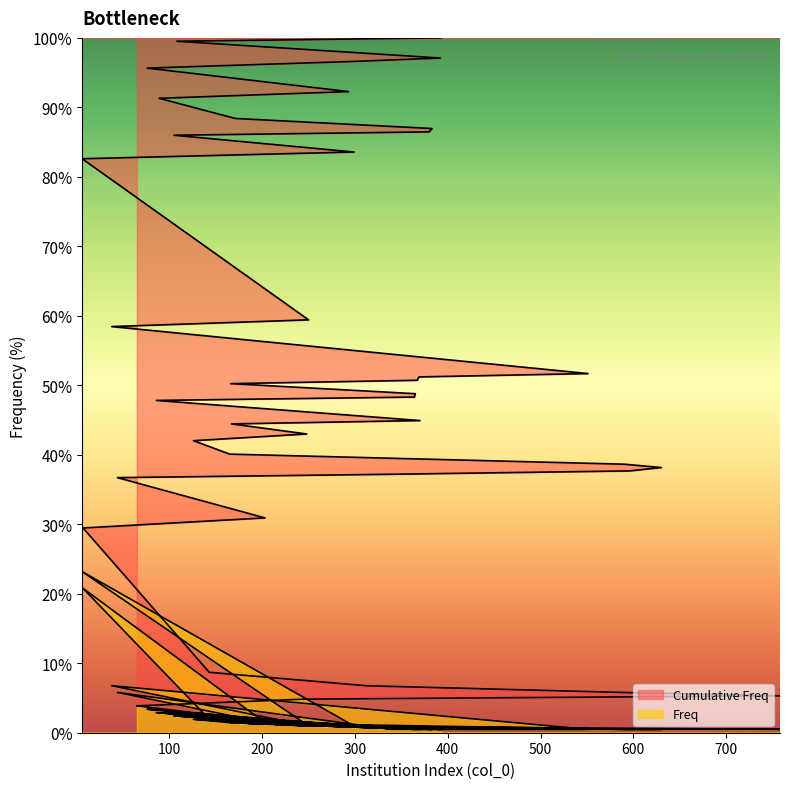

At which label does Cumulative Freq first exceed 48?

364